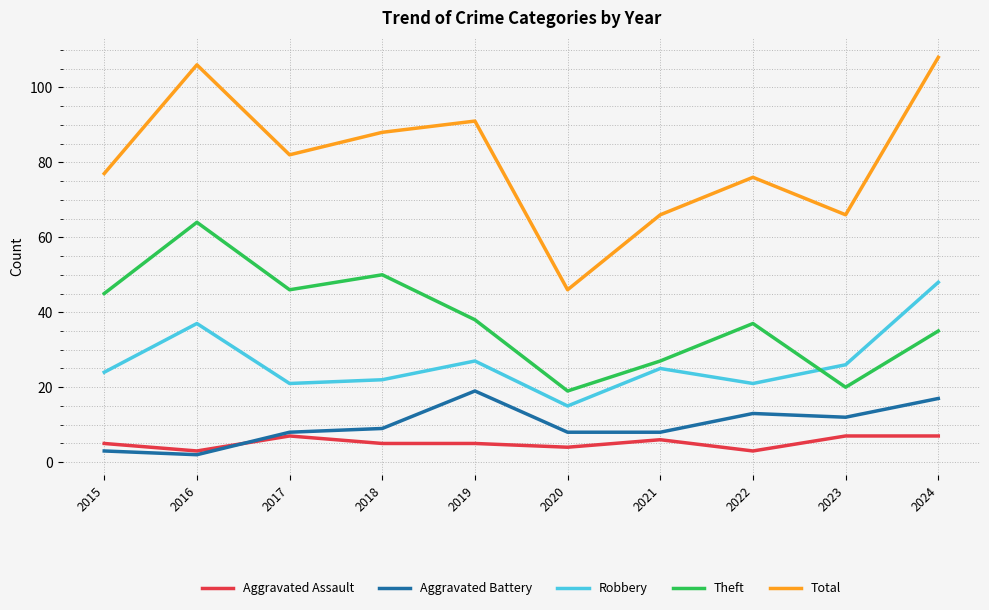

What is the maximum value shown in the chart?

108